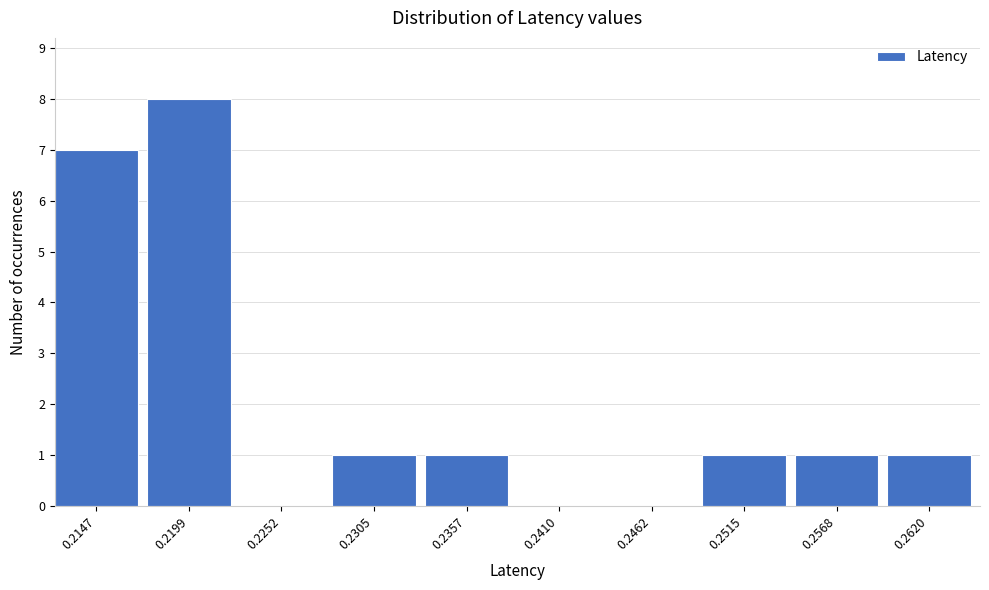

Reading left to right, what are all the values shown in this chart?

0.2147=7	0.2199=8	0.2252=0	0.2305=1	0.2357=1	0.2410=0	0.2462=0	0.2515=1	0.2568=1	0.2620=1